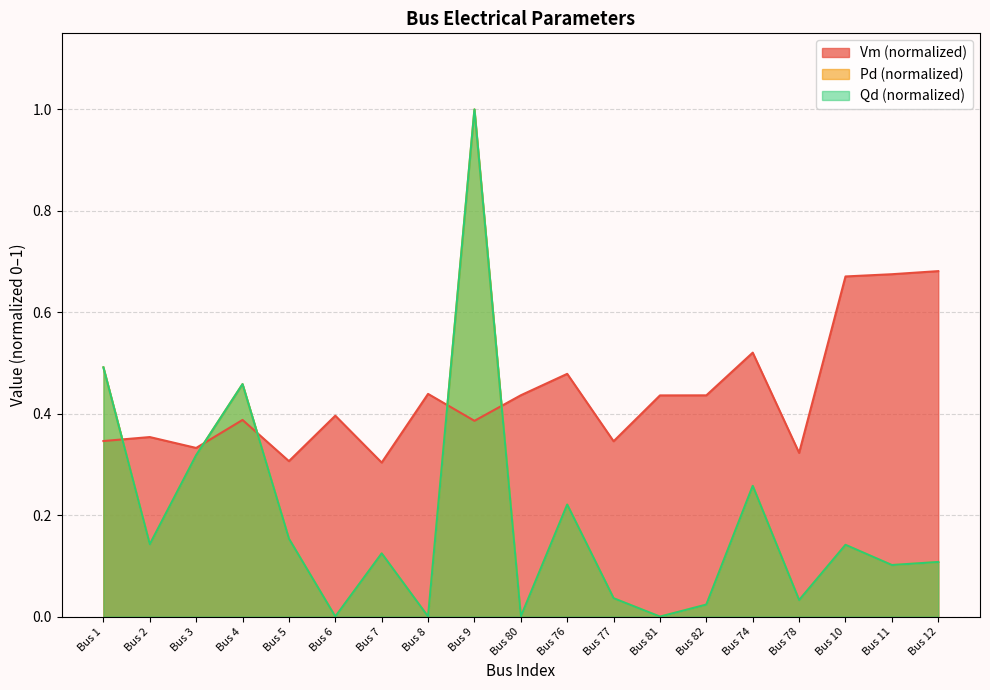

Between which two adjacent categories do Vm and Qd first intersect?

Bus 1 and Bus 2